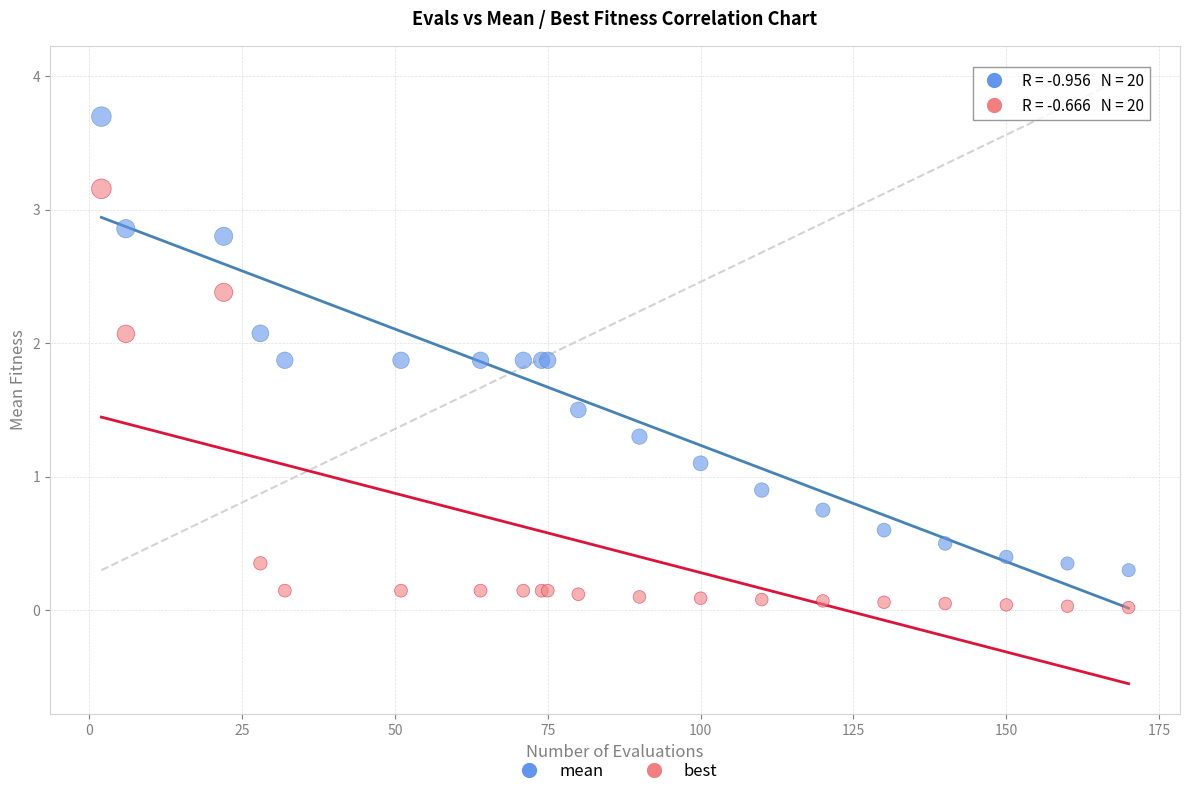

Which series contains the lowest Y value?

best